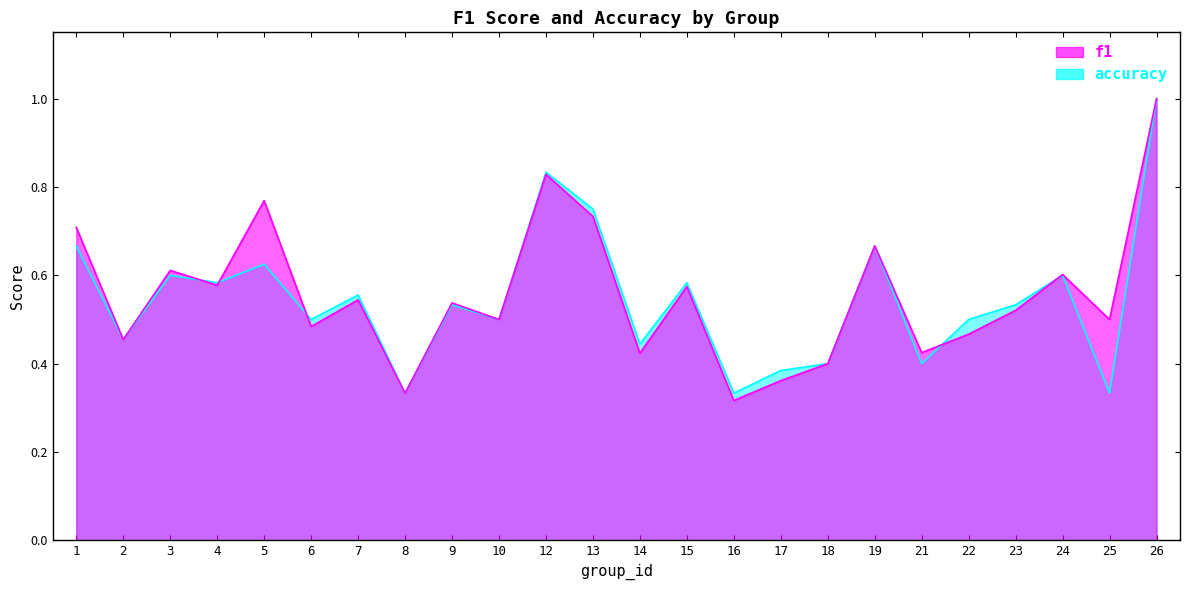

Between 4 and 7, which series saw the biggest shift?

f1